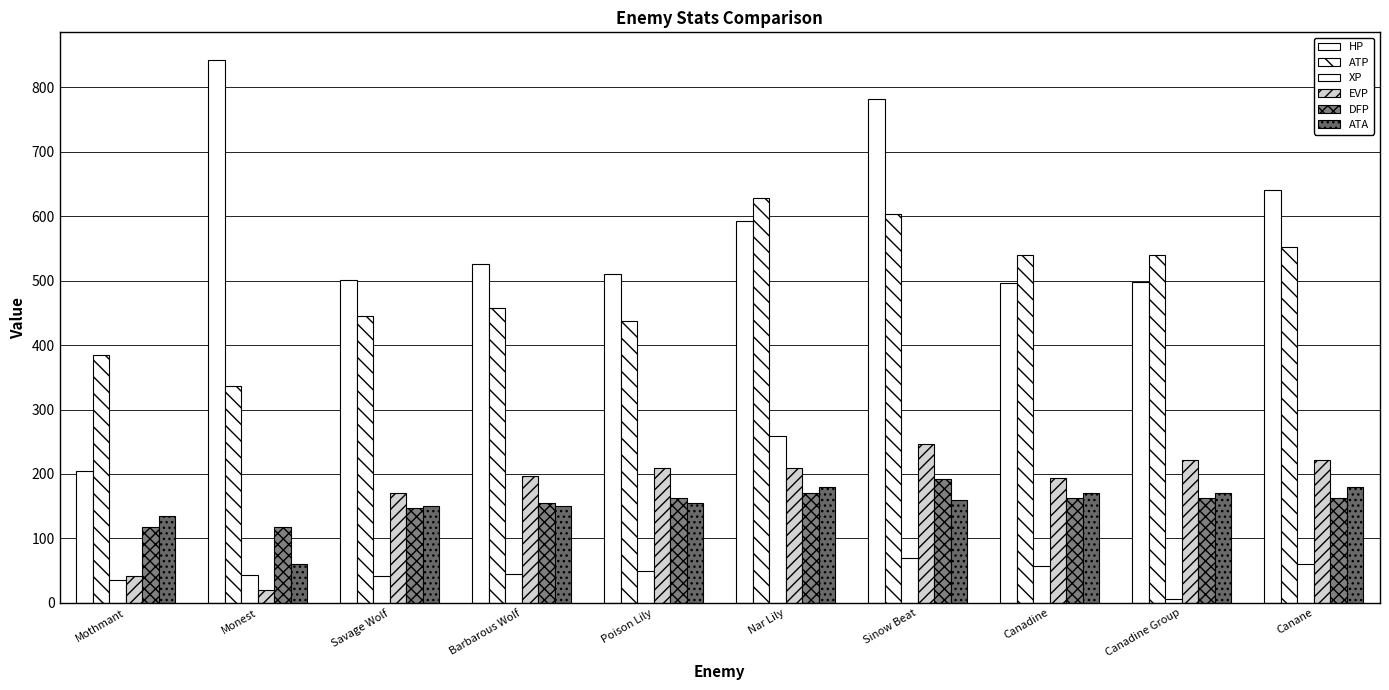

What is the label of the 10th bar from the left?

Canane